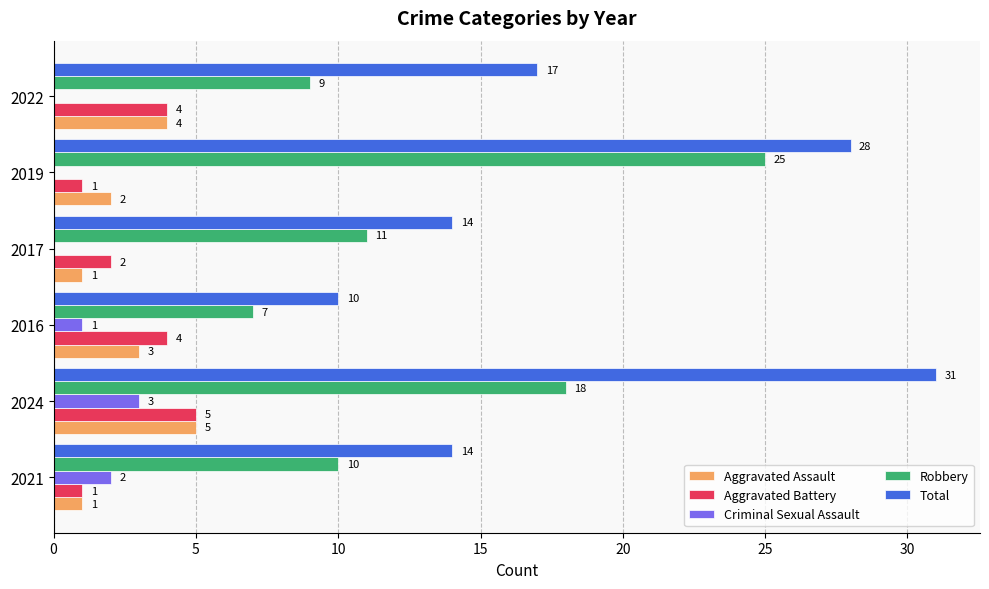

Where is Total nearest to the value 20?

2022